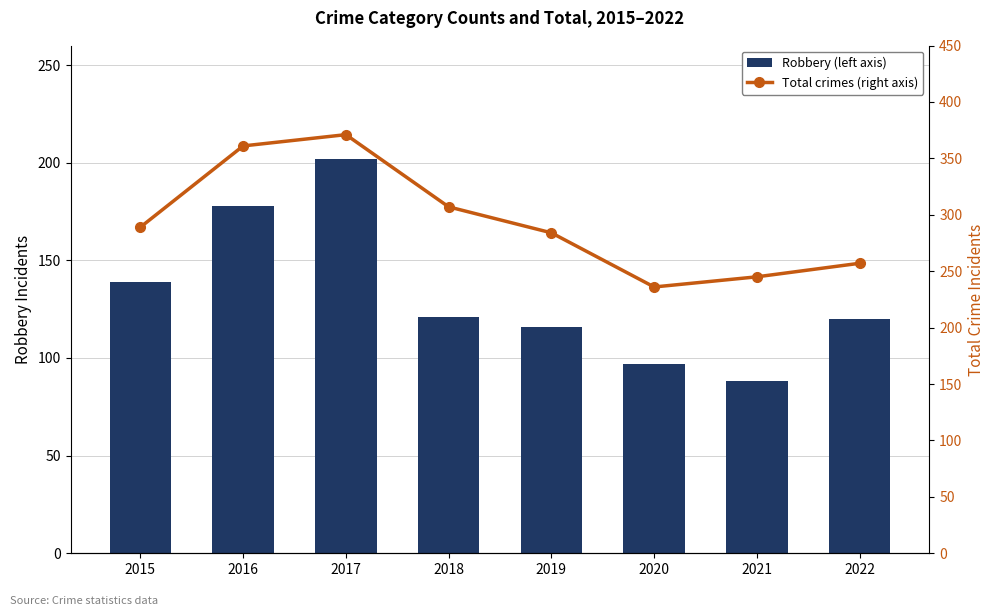

What is the difference between the Robbery (left axis) values at 2018 and 2020?

24